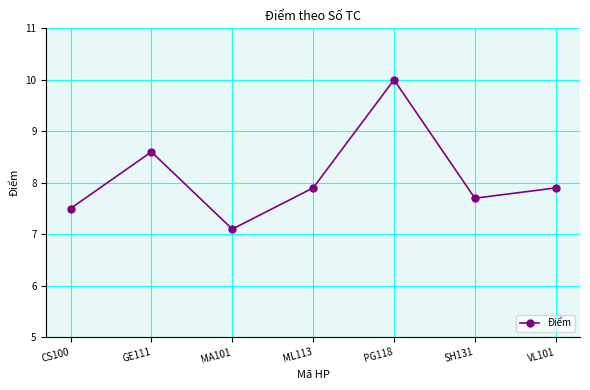

What is the label of the 4th point from the left?

ML113